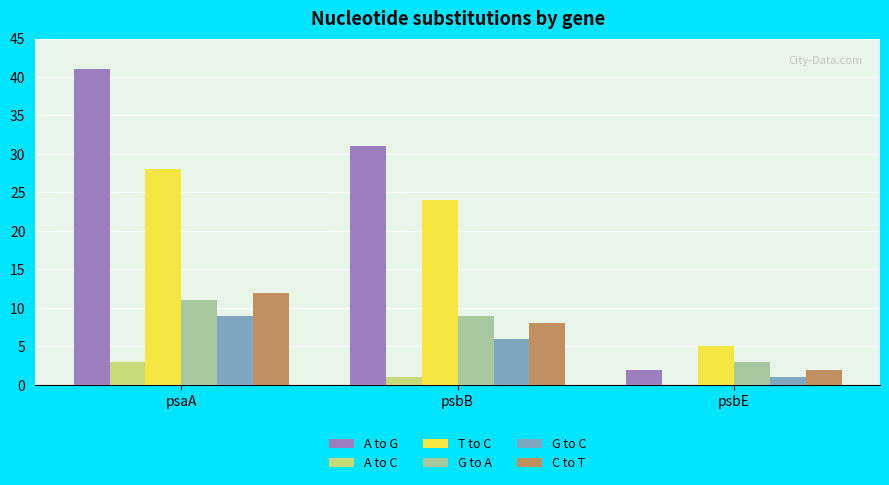

Count the number of categories in the chart.

3